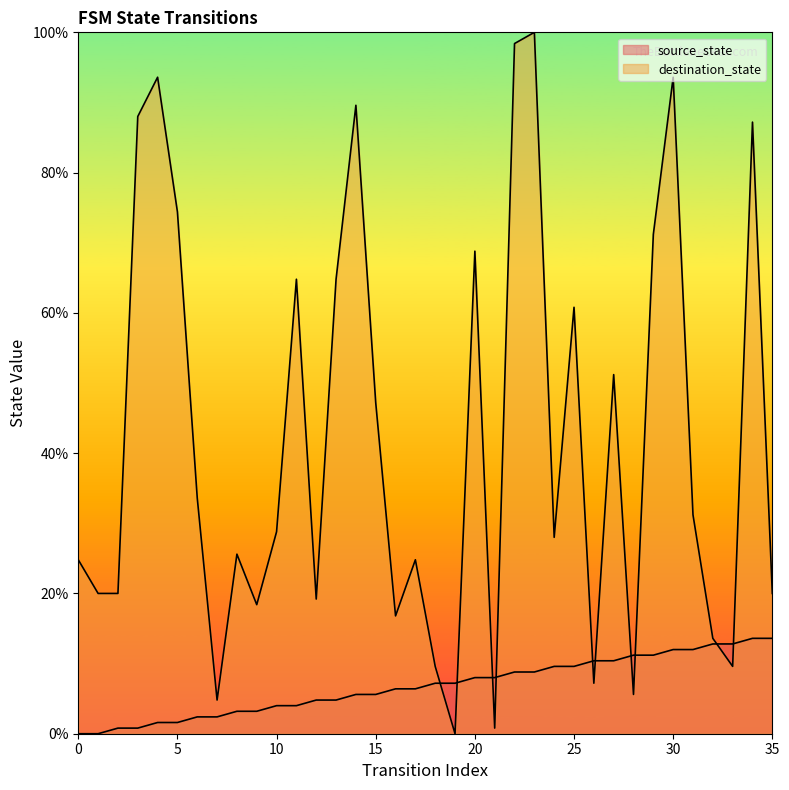

What is the sum of all source_state values?

244.8